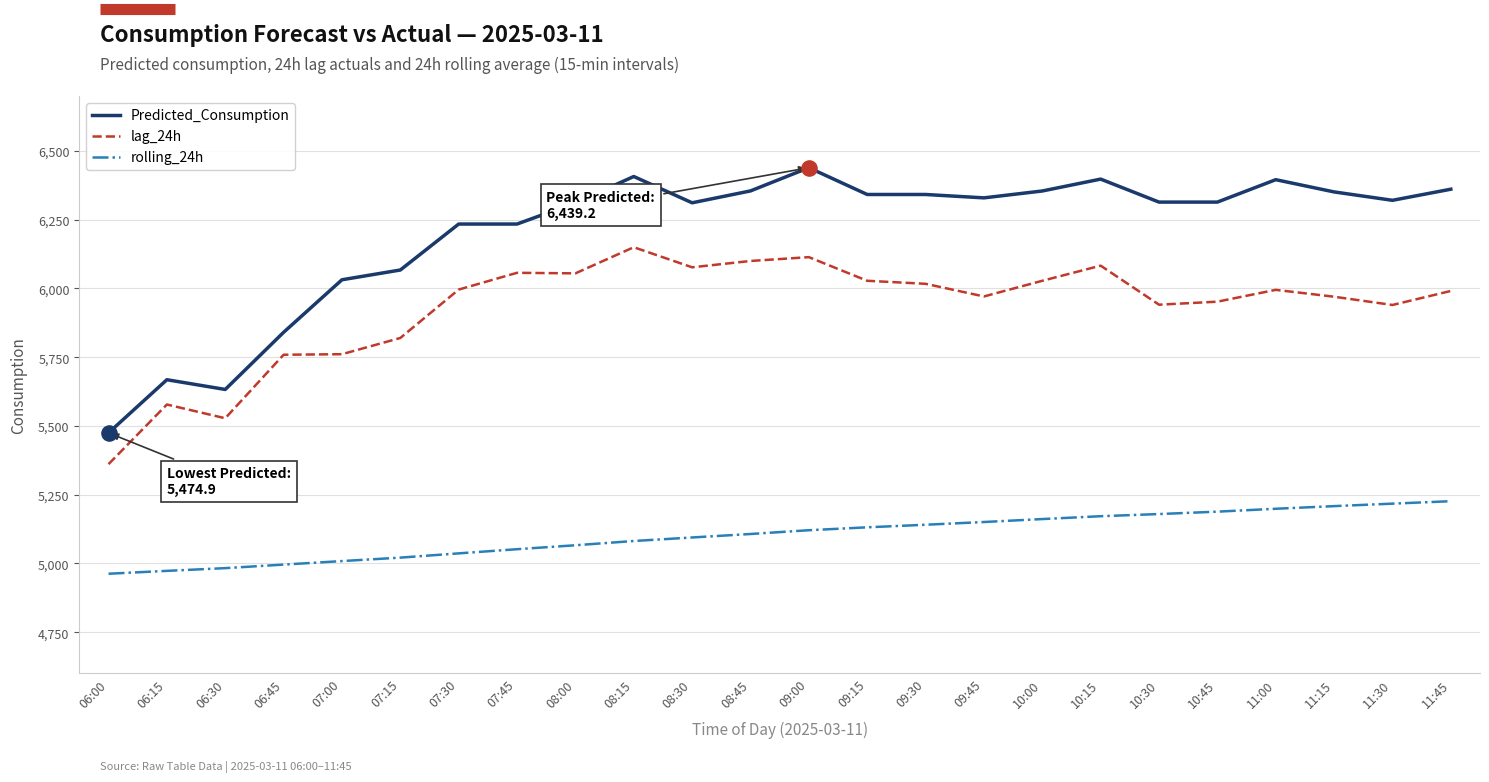

What is the spread (max minus min) of values at 08:15?

1325.6